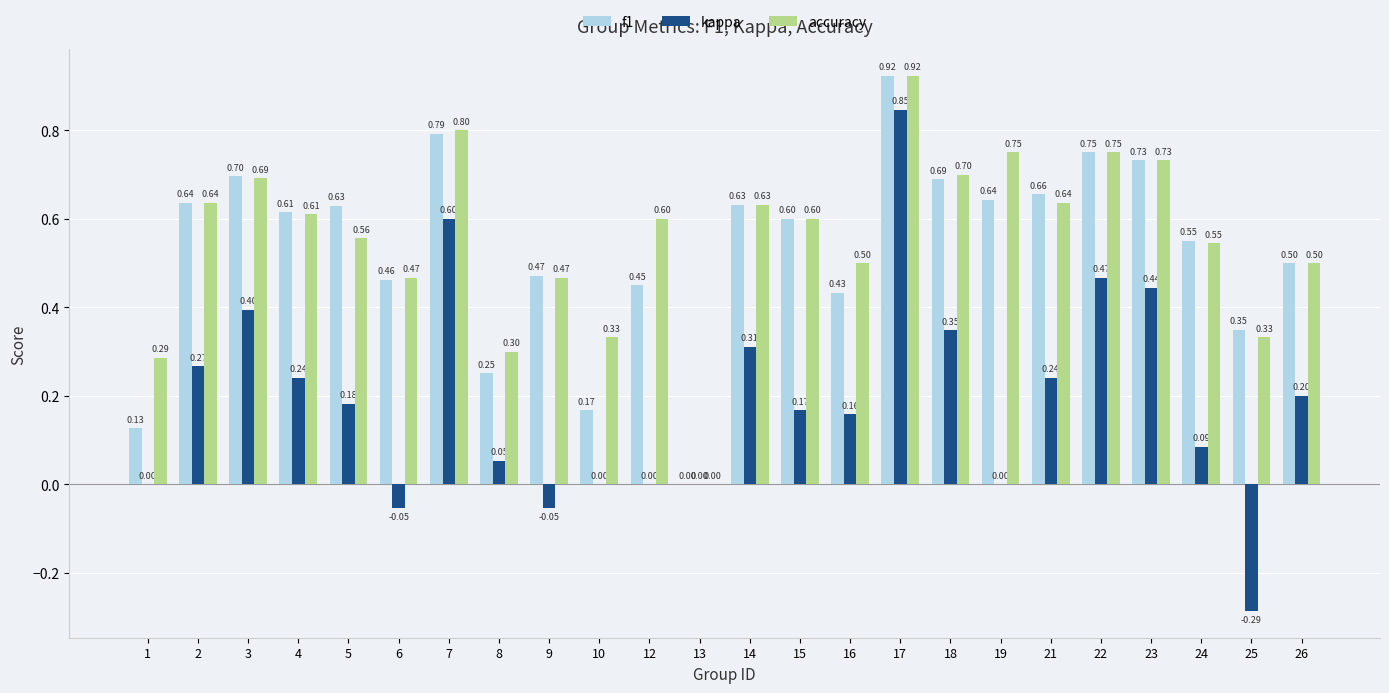

Is the value of f1 at 21 greater than the value of accuracy at 1?

Yes